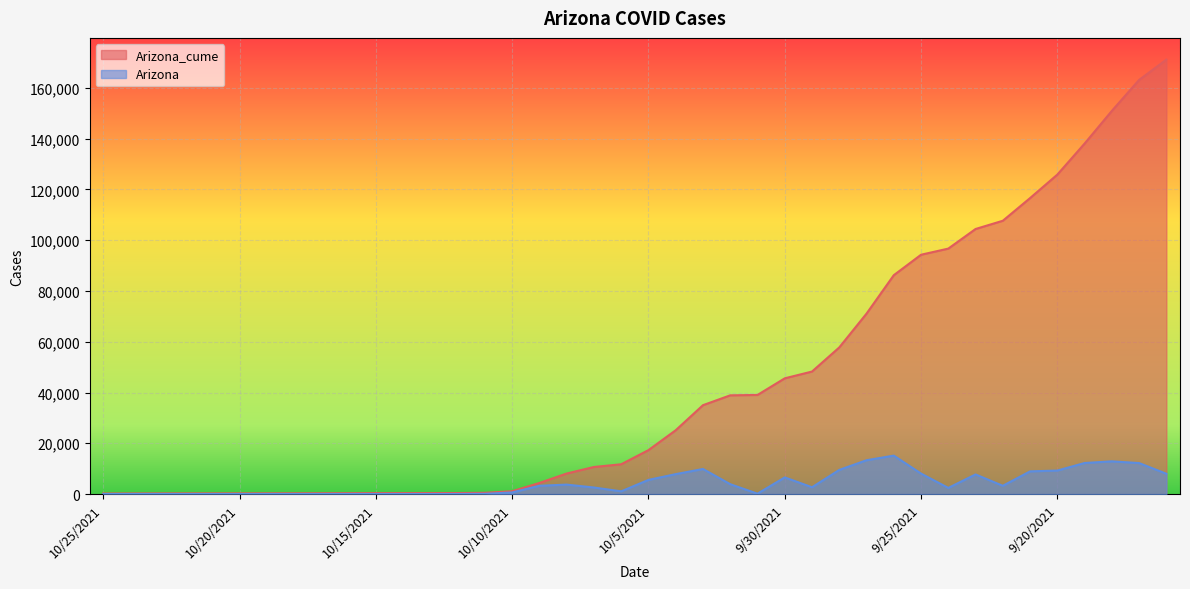

The Arizona_cume series shows 525 at 10/17/2021. True or false?

False